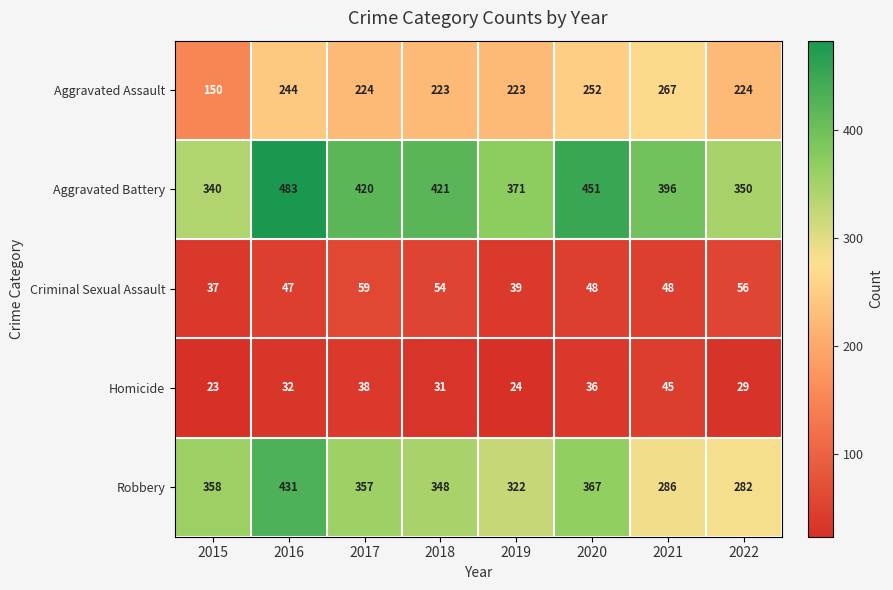

Is the value of Aggravated Assault at 2021 greater than the value of Criminal Sexual Assault at 2018?

Yes